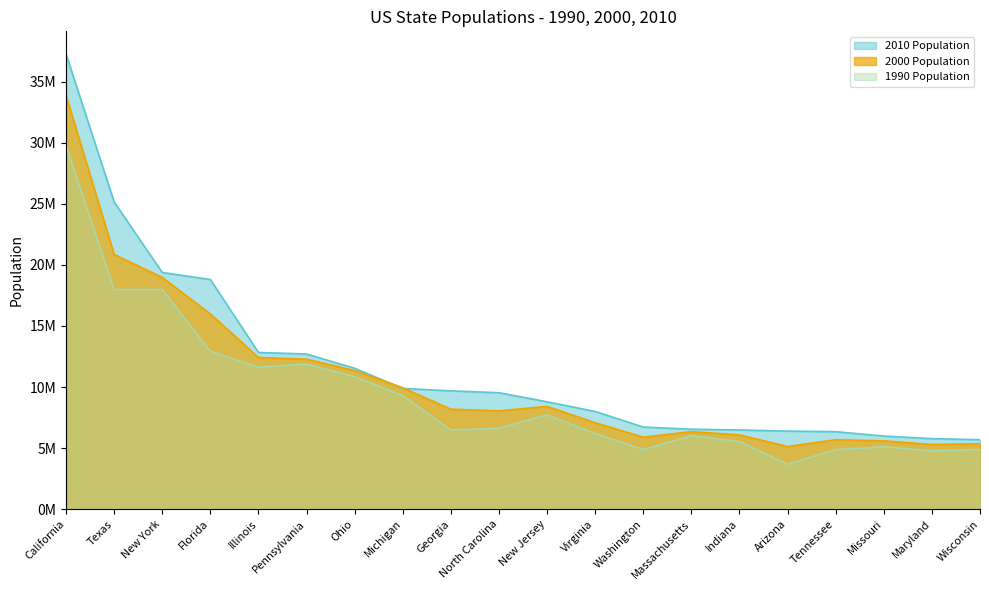

List the labels in order of 2000 Population value, largest first.

California, Texas, New York, Florida, Illinois, Pennsylvania, Ohio, Michigan, New Jersey, Georgia, North Carolina, Virginia, Massachusetts, Indiana, Washington, Tennessee, Missouri, Wisconsin, Maryland, Arizona